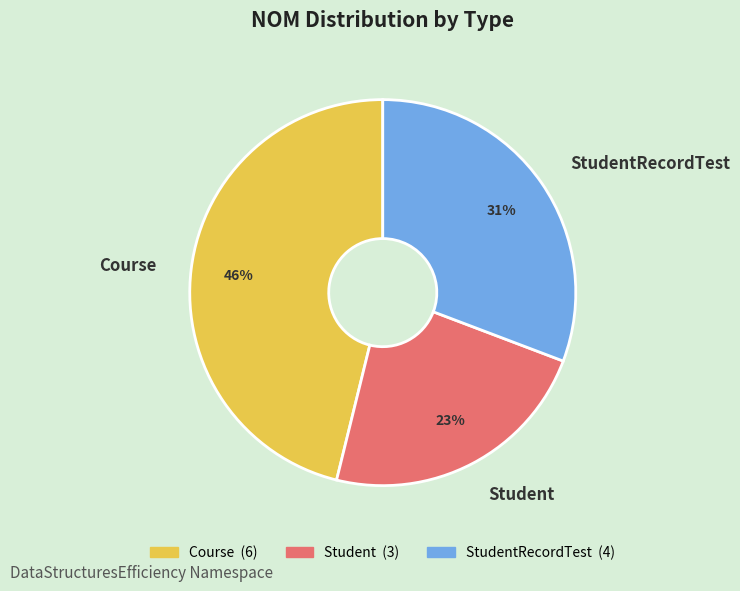

How many segments does this pie chart have?

3